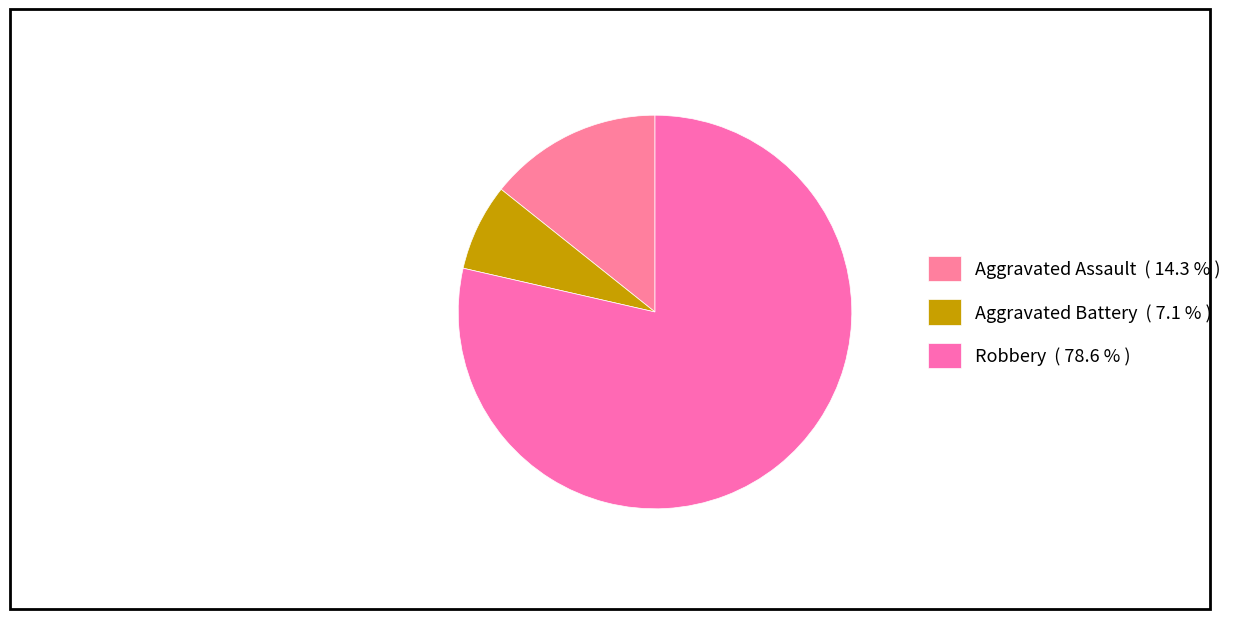

Which category has the smallest portion of the pie?

Aggravated Battery ( 7.1 % )